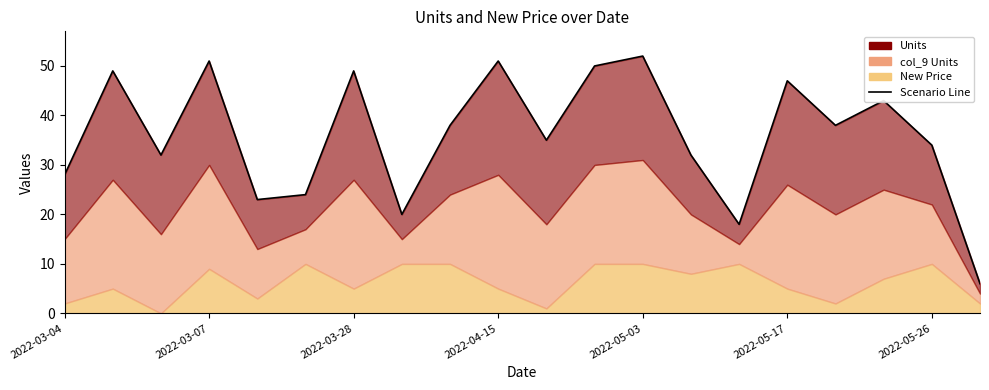

What position from the right is 16?

4